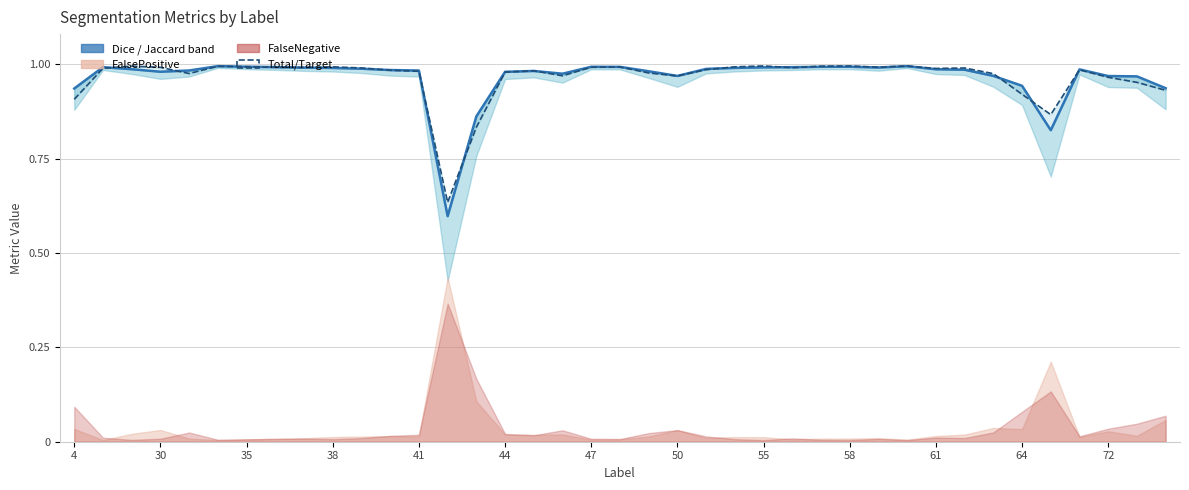

Which has a higher value, 44 or 13?

44